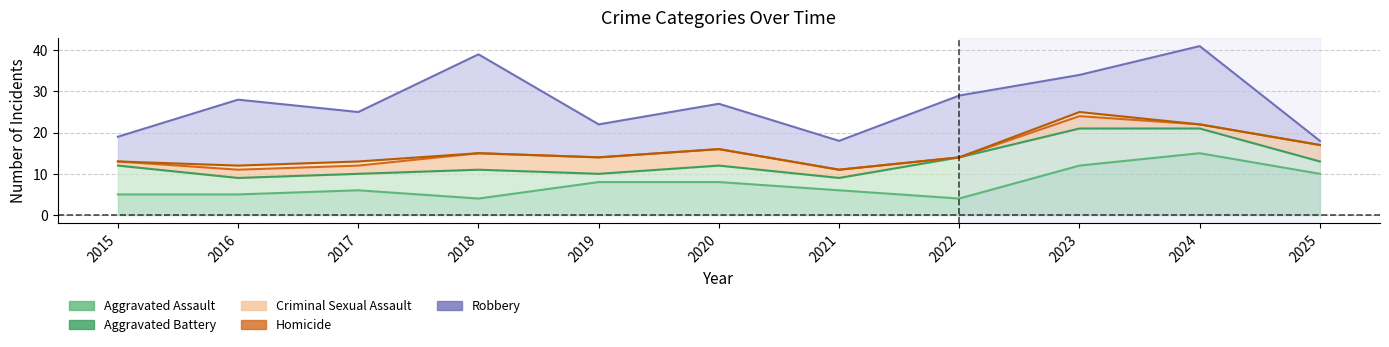

List the series in order of their overall mean, highest first.

Robbery, Aggravated Assault, Aggravated Battery, Criminal Sexual Assault, Homicide